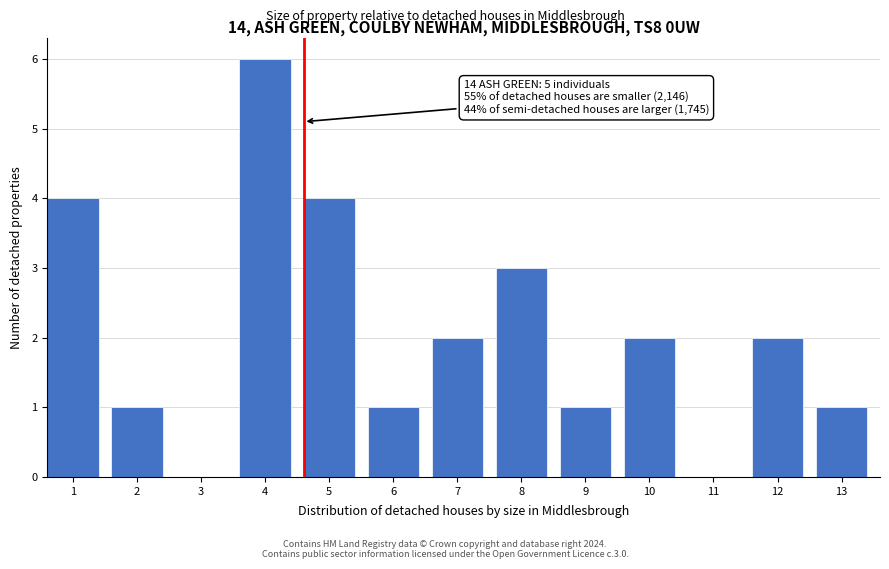

Reading left to right, transcribe all the data shown in this chart.

1=4	2=1	3=0	4=6	5=4	6=1	7=2	8=3	9=1	10=2	11=0	12=2	13=1